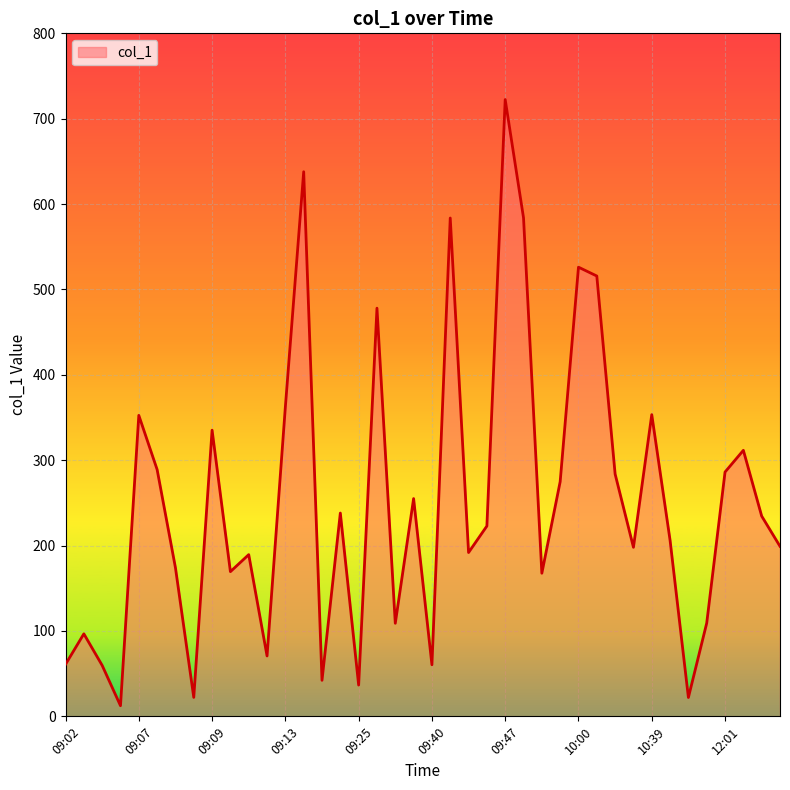

What is the greatest value displayed?

722.4